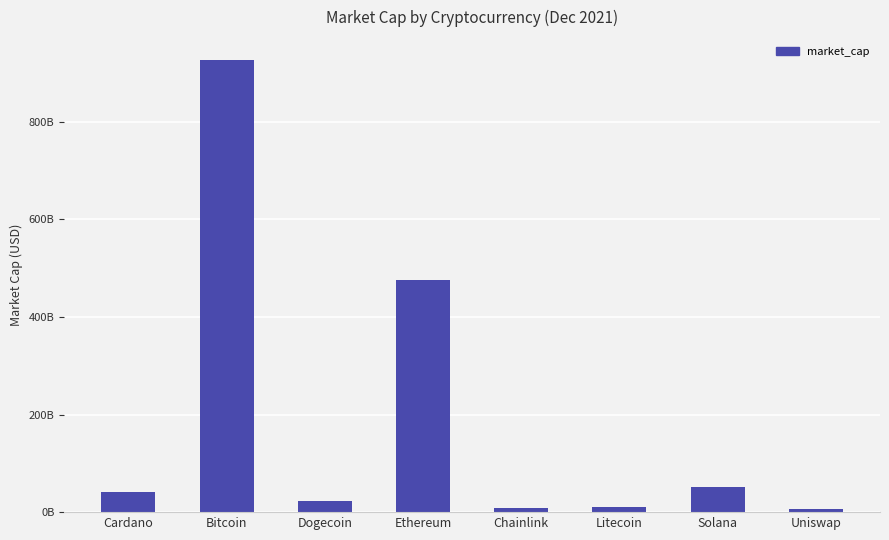

Where does the data first go above 42116050742?

Bitcoin